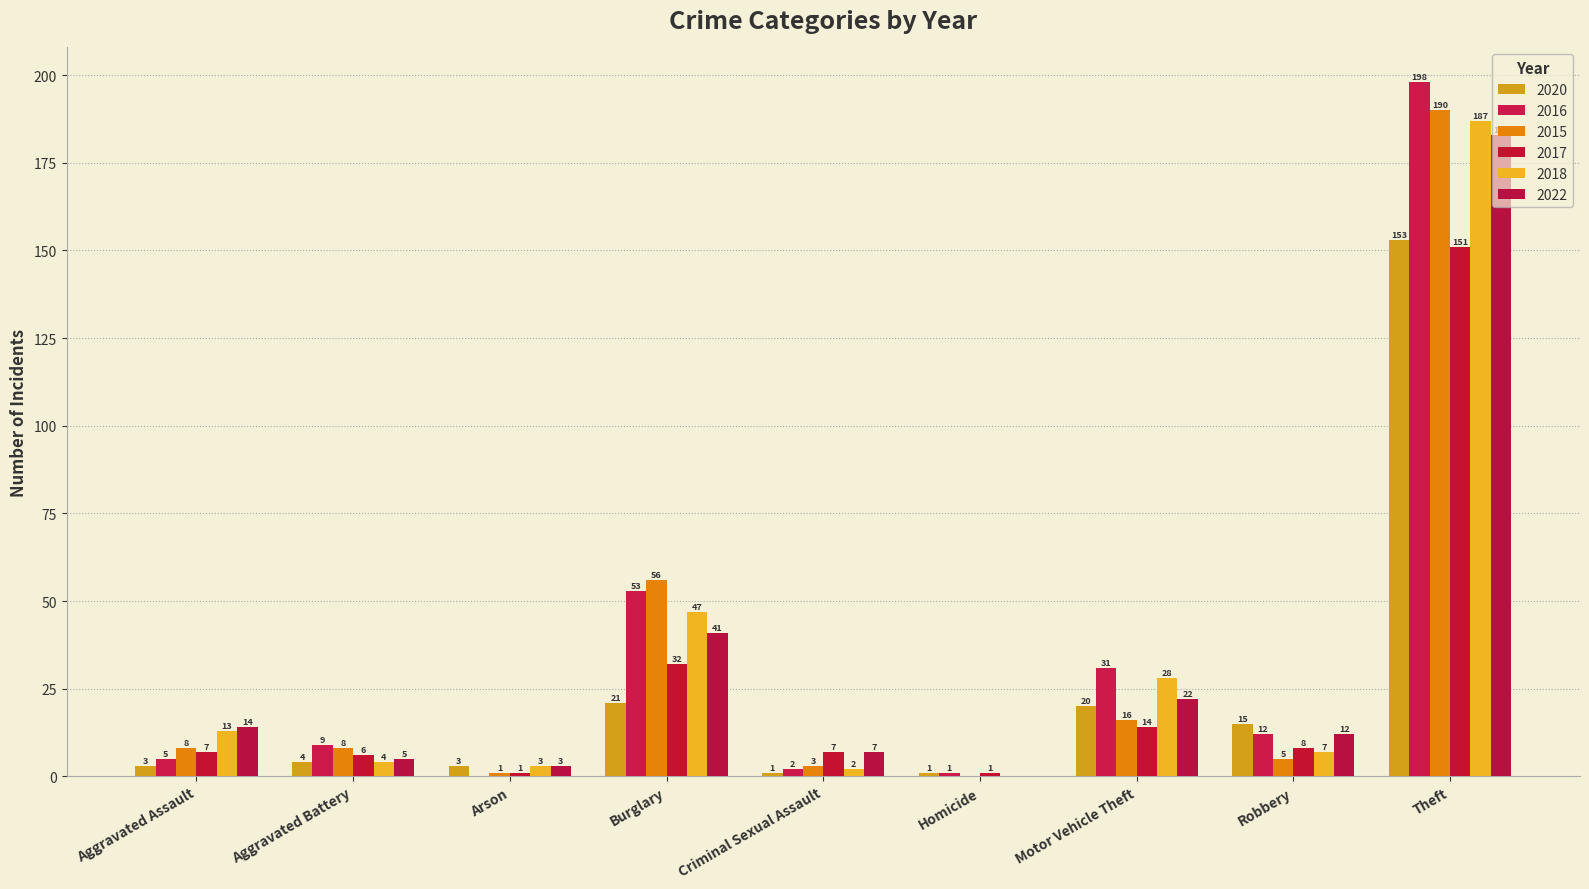

What is the label of the 1st bar from the left?

Aggravated Assault